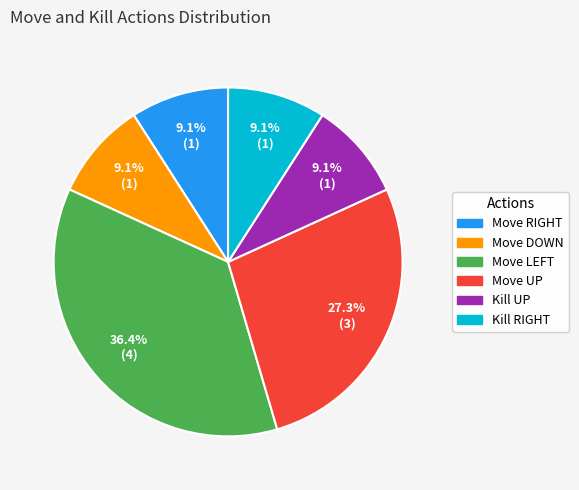

The Move UP slice represents 27% of the pie. True or false?

True